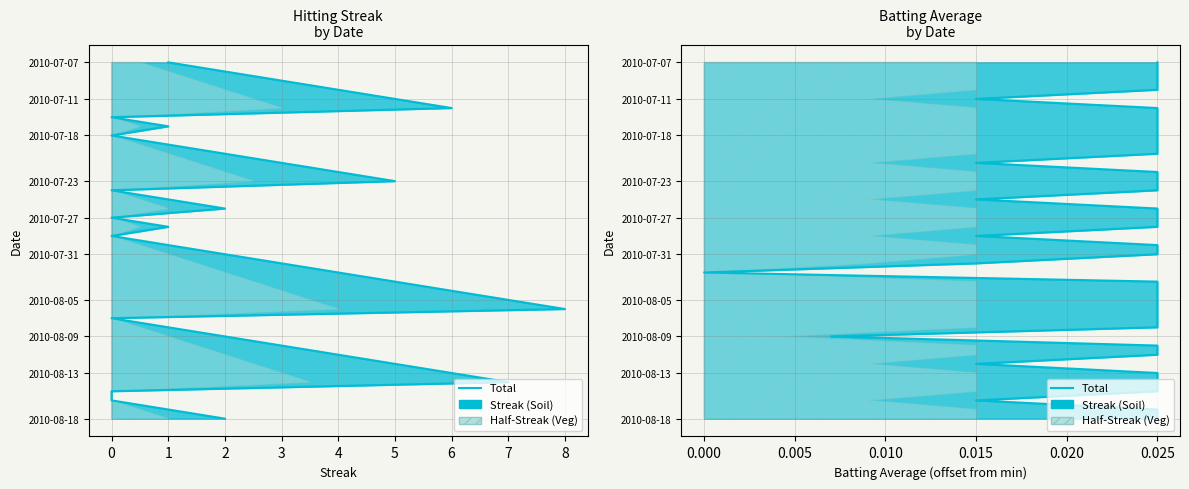

What is the change in value from 8 to 31?

+22